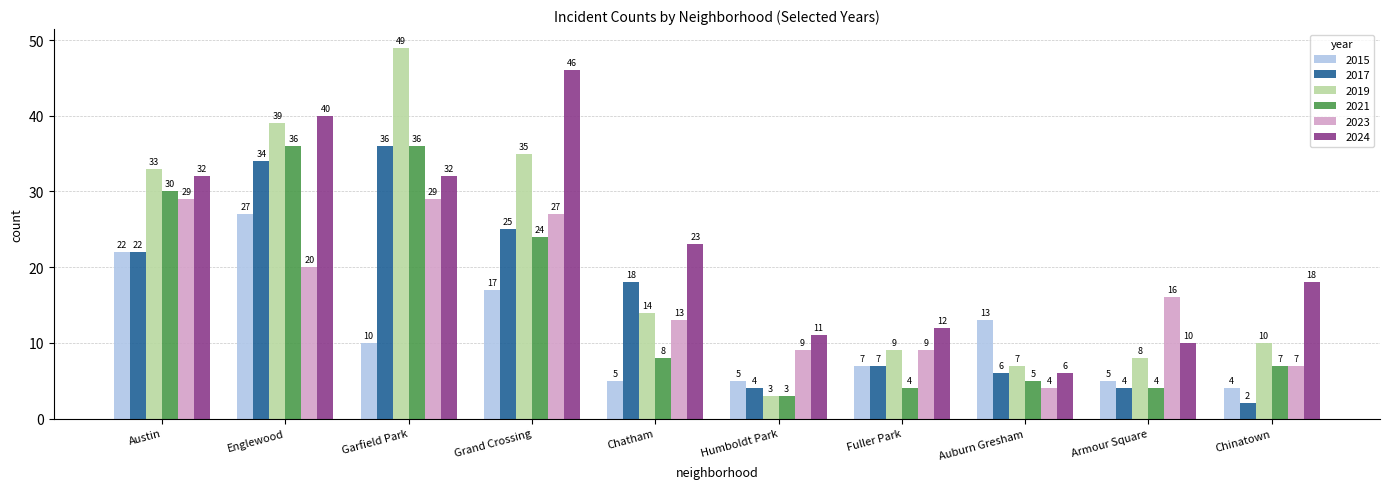

How many data points in 2024 are less than 23?

5